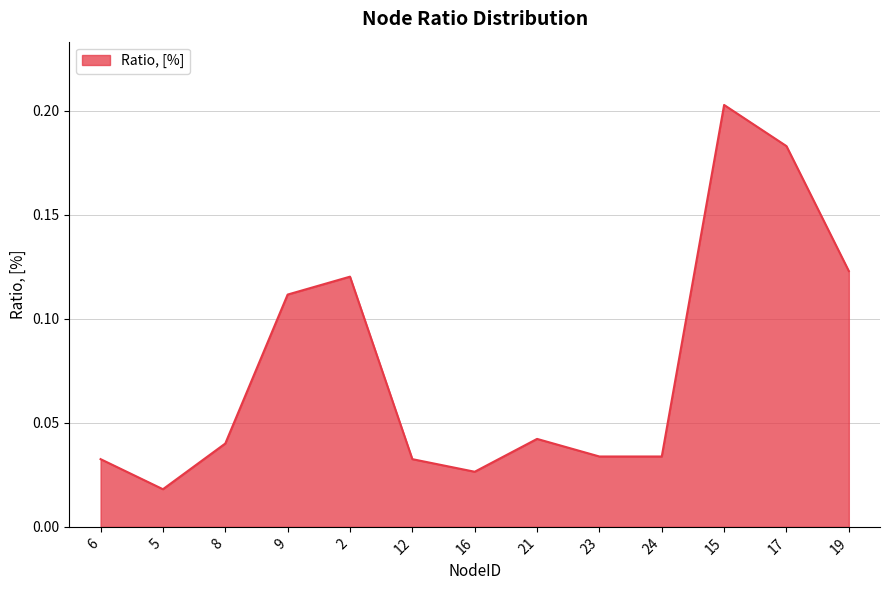

Which label corresponds to the smallest value in the chart?

5